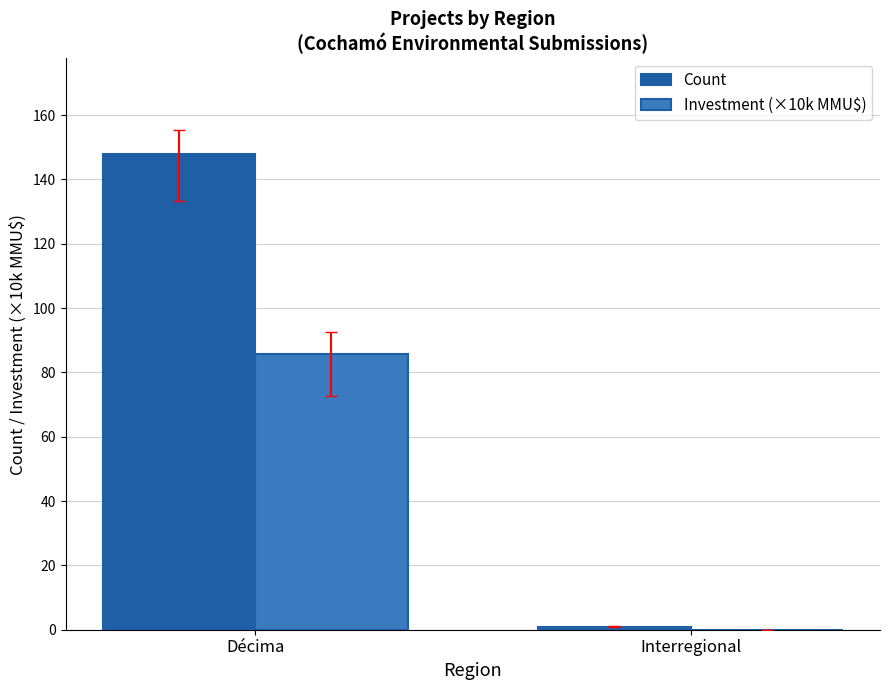

True or false: Count has a value of 148.0 at Décima.

True